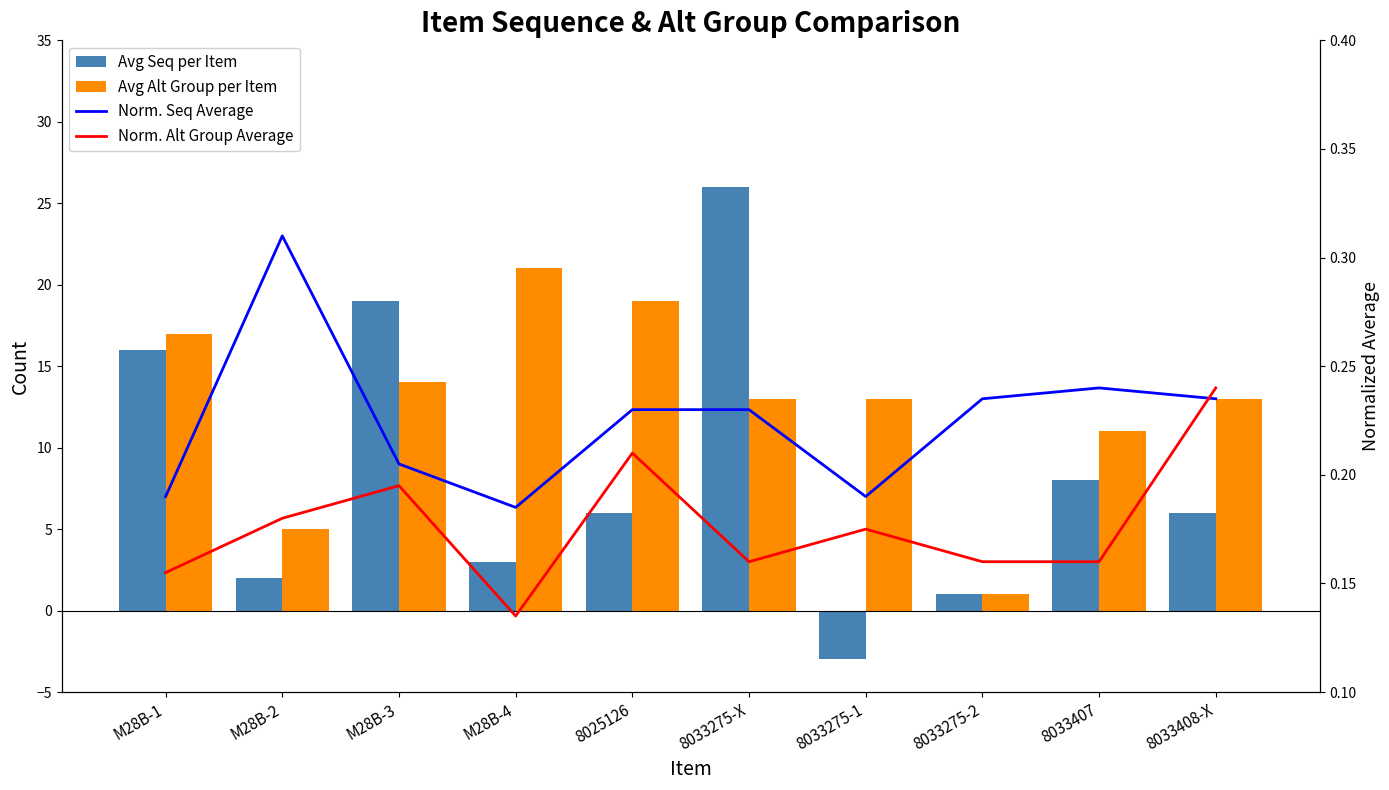

What are all the series names shown in the legend?

Avg Seq per Item, Avg Alt Group per Item, Norm. Seq Average, Norm. Alt Group Average